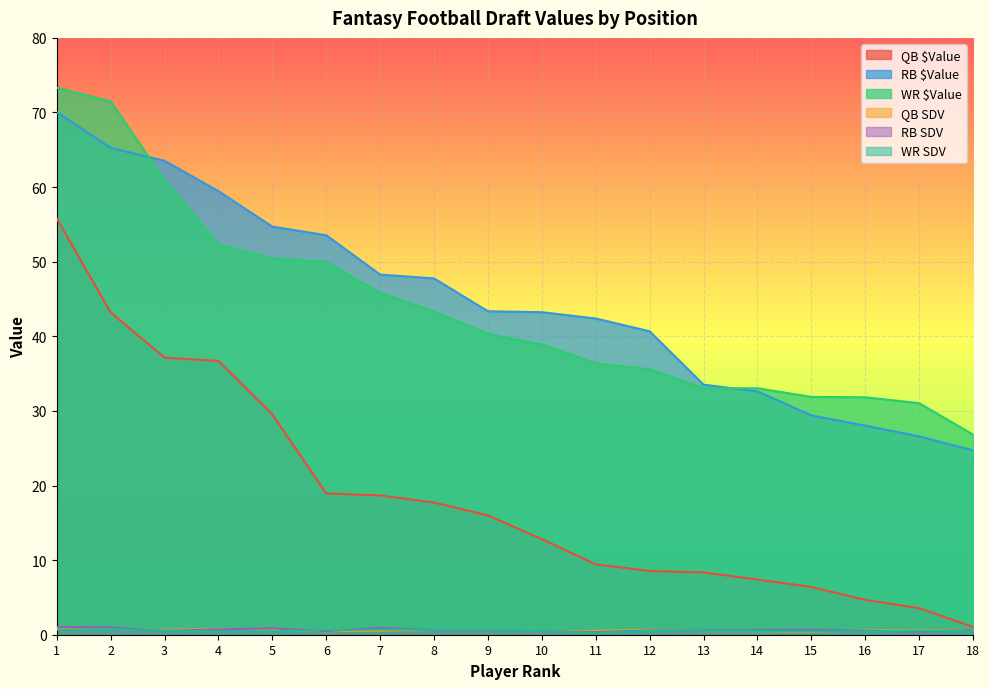

How many lines are shown in the chart?

6